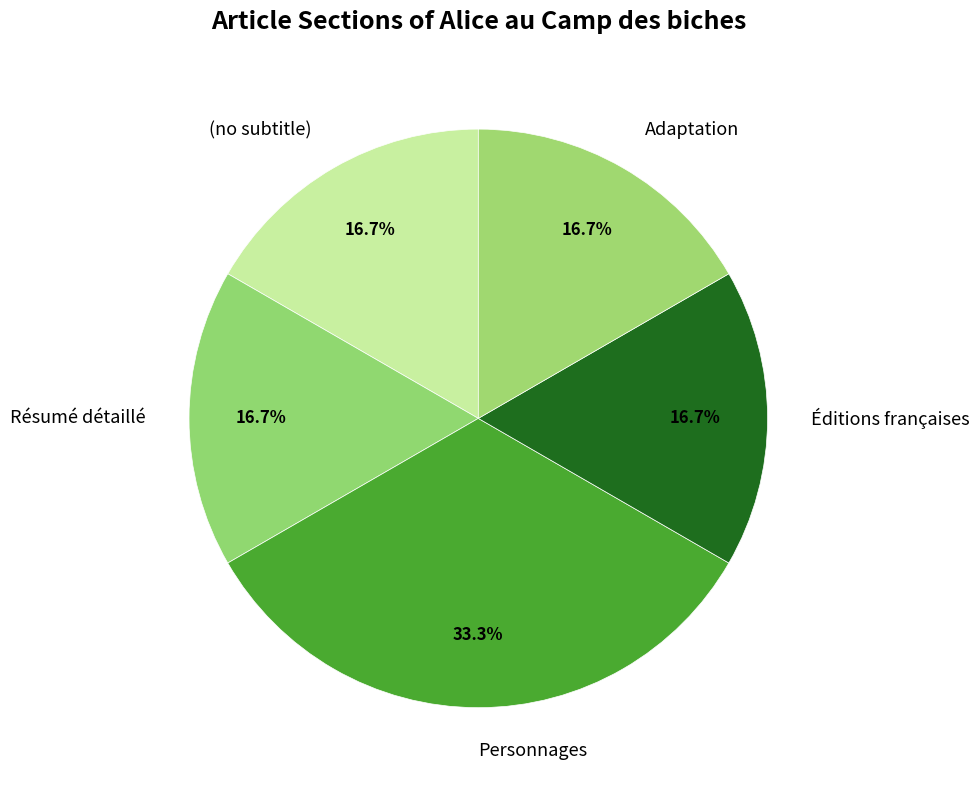

Which category has the biggest portion of the pie?

Personnages